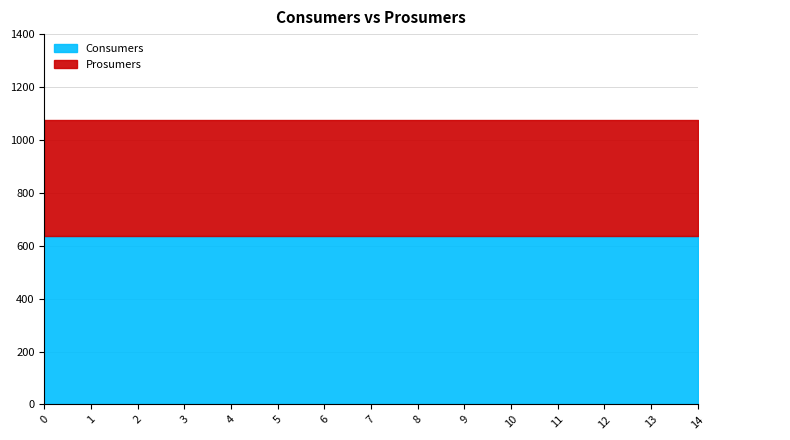

Reading right to left, extract all data points from this chart.

Consumers: 14=635	13=635	12=635	11=635	10=635	9=635	8=635	7=635	6=635	5=635	4=635	3=635	2=635	1=635	0=635
Prosumers: 14=440	13=440	12=440	11=440	10=440	9=440	8=440	7=440	6=440	5=440	4=440	3=440	2=440	1=440	0=440